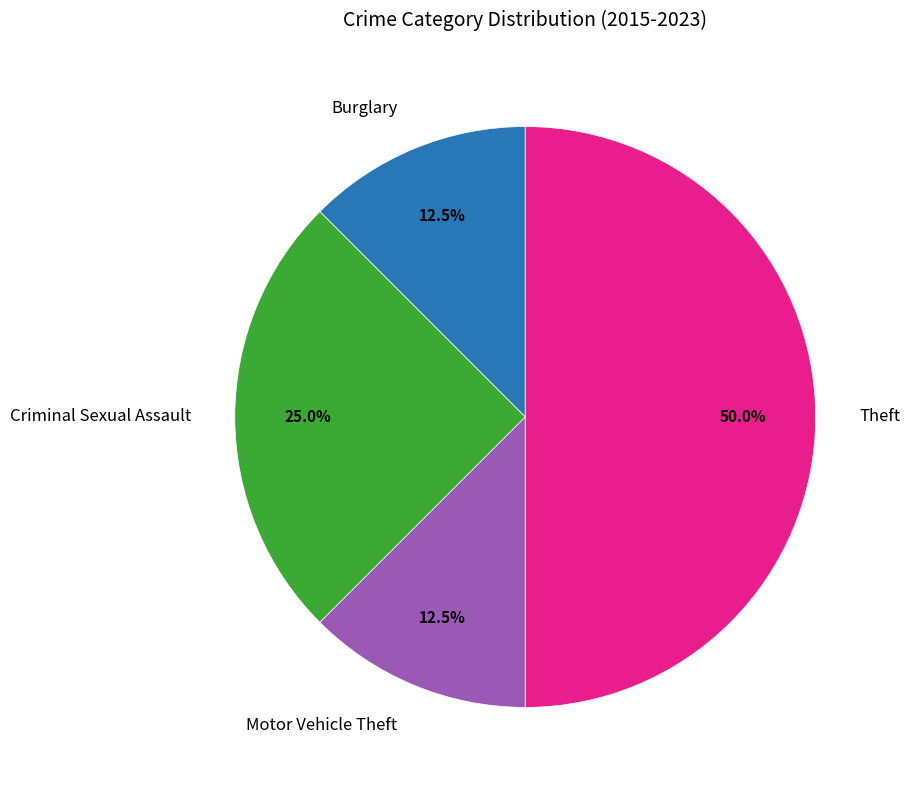

Which slice is the largest?

Theft